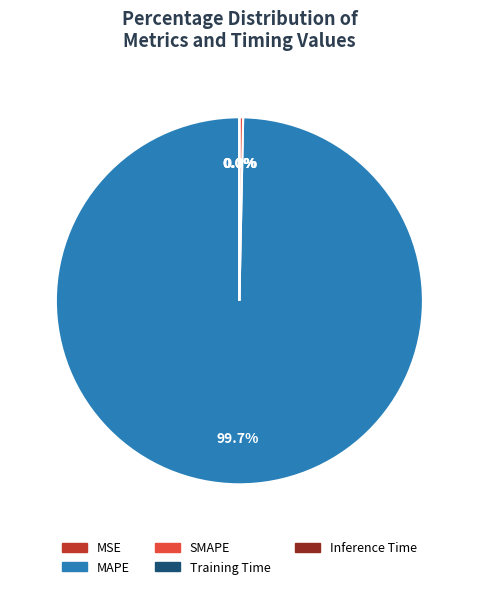

True or false: SMAPE accounts for 0% of the total.

True